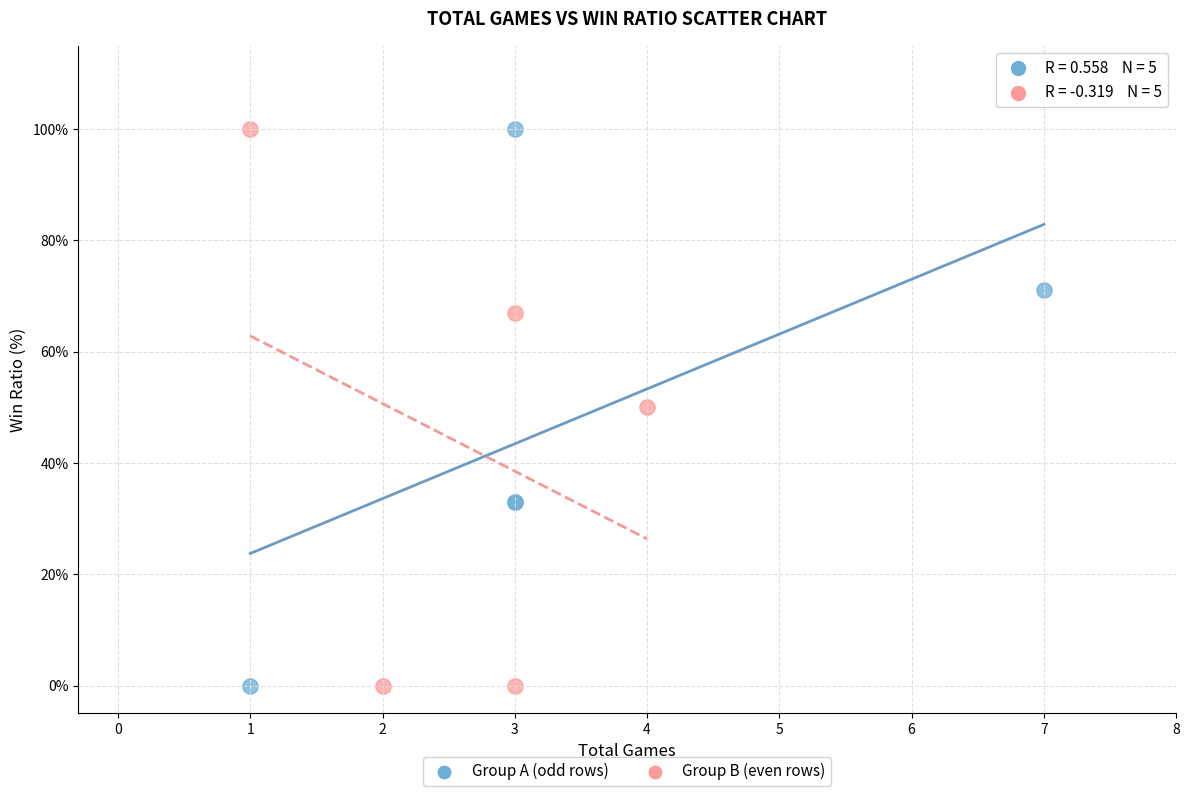

What are all the series names shown in the legend?

Group A (odd rows), Group B (even rows)